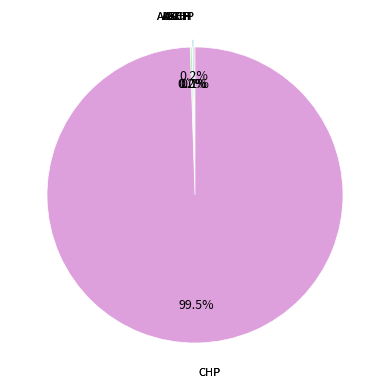

Is there a majority slice in this chart?

Yes